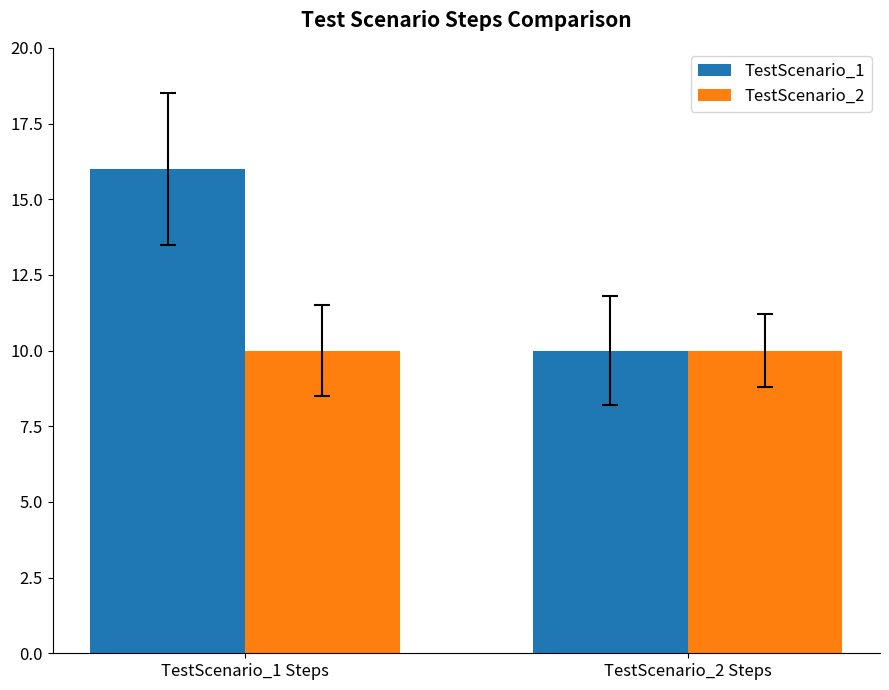

At which category is the sum across all series the highest?

TestScenario_1 Steps